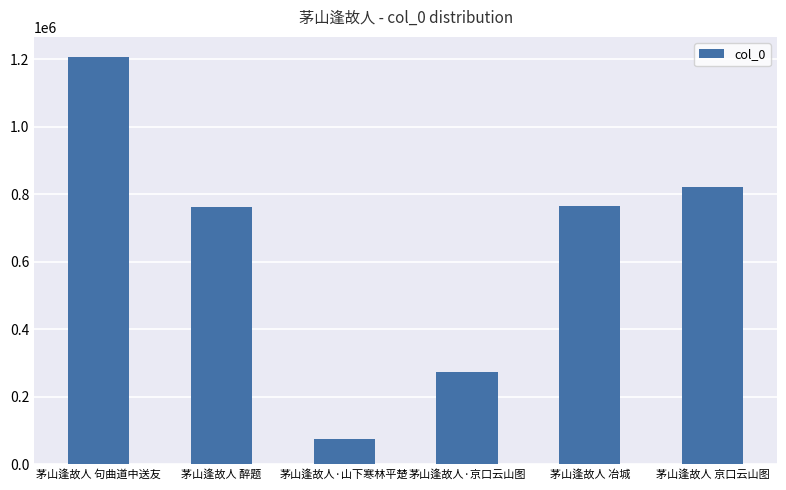

What value does the data have at 茅山逢故人 京口云山图, to the nearest 10?

821780